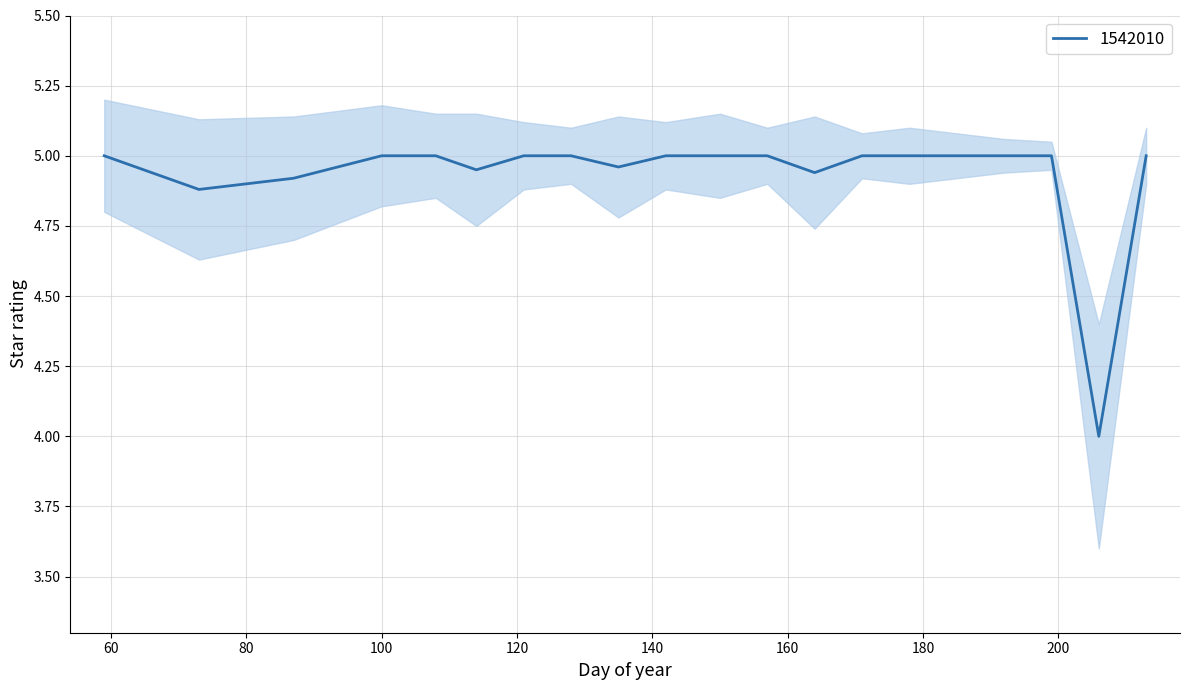

Count the lower values in the range 4 to 5.

20